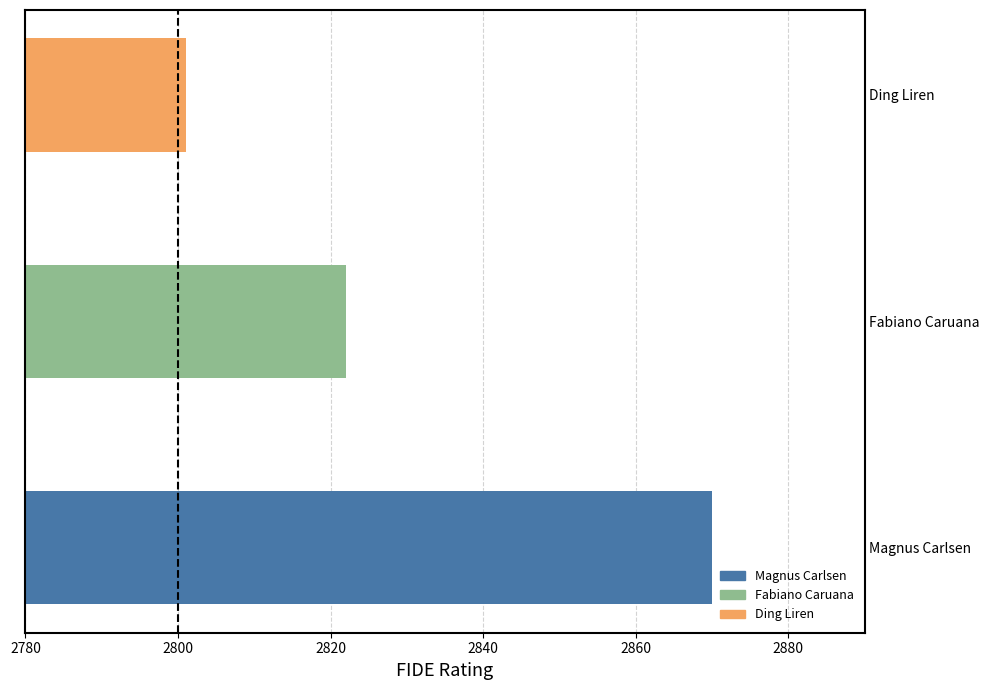

How many categories are shown in the chart?

3